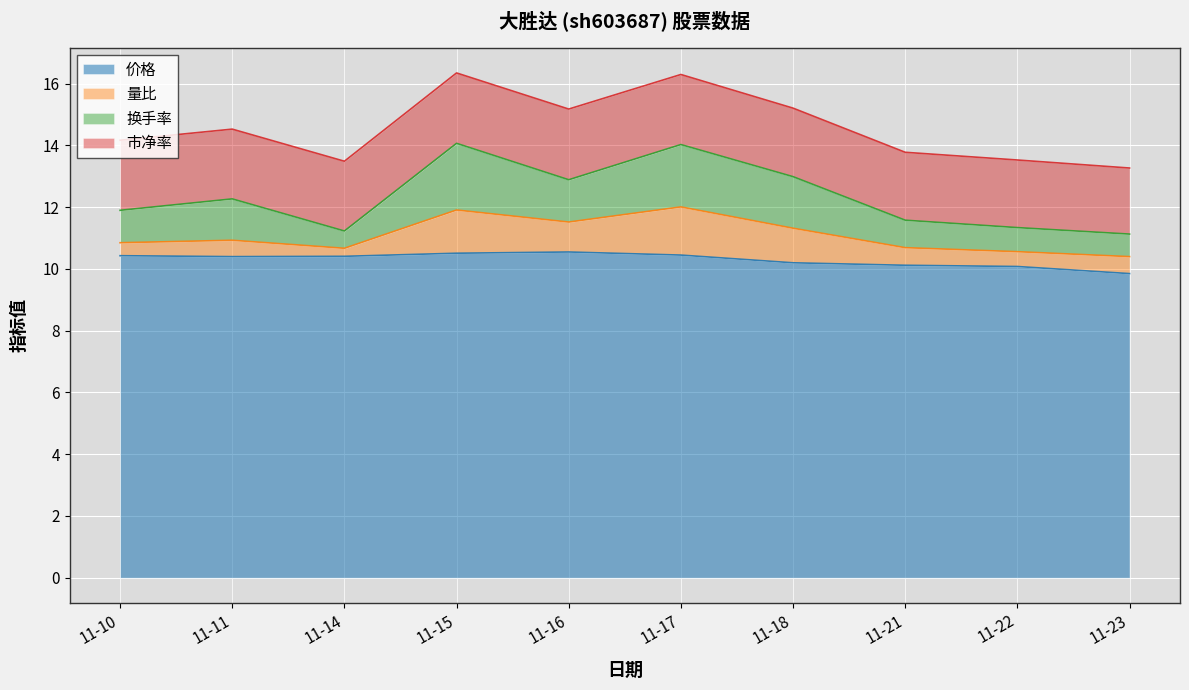

What is the total value across all series at 11-18?

15.2